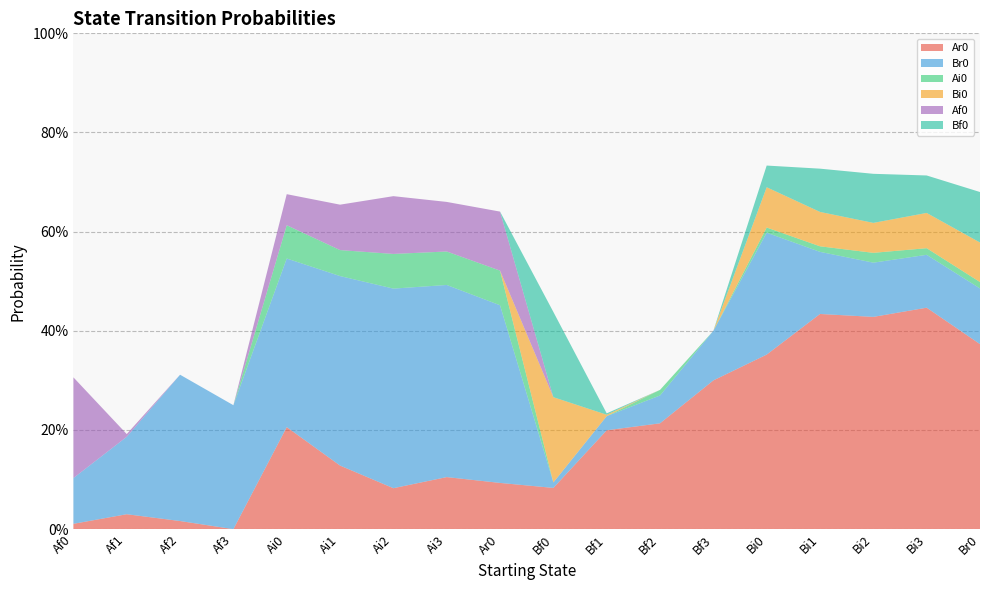

Reading right to left, what are all the values shown in this chart?

Ar0: 0.4	0.4	0.4	0.4	0.4	0.3	0.2	0.2	0.1	0.1	0.1	0.1	0.1	0.2	0.0	0.0	0.0	0.0
Br0: 0.1	0.1	0.1	0.1	0.2	0.1	0.1	0.0	0.0	0.4	0.4	0.4	0.4	0.3	0.2	0.3	0.2	0.1
Ai0: 0.0	0.0	0.0	0.0	0.0	0.0	0.0	0.0	0.0	0.1	0.1	0.1	0.1	0.1	0.0	0.0	0.0	0.0
Bi0: 0.1	0.1	0.1	0.1	0.1	0.0	0.0	0.0	0.2	0.0	0.0	0.0	0.0	0.0	0.0	0.0	0.0	0.0
Af0: 0.0	0.0	0.0	0.0	0.0	0.0	0.0	0.0	0.0	0.1	0.1	0.1	0.1	0.1	0.0	0.0	0.0	0.2
Bf0: 0.1	0.1	0.1	0.1	0.0	0.0	0.0	0.0	0.2	0.0	0.0	0.0	0.0	0.0	0.0	0.0	0.0	0.0